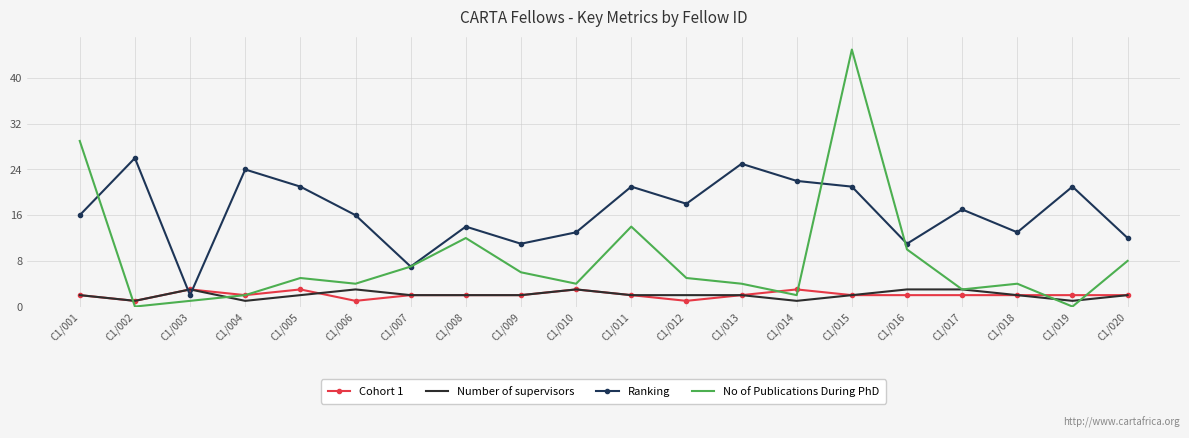

Which series changed the most between C1/002 and C1/020?

Ranking